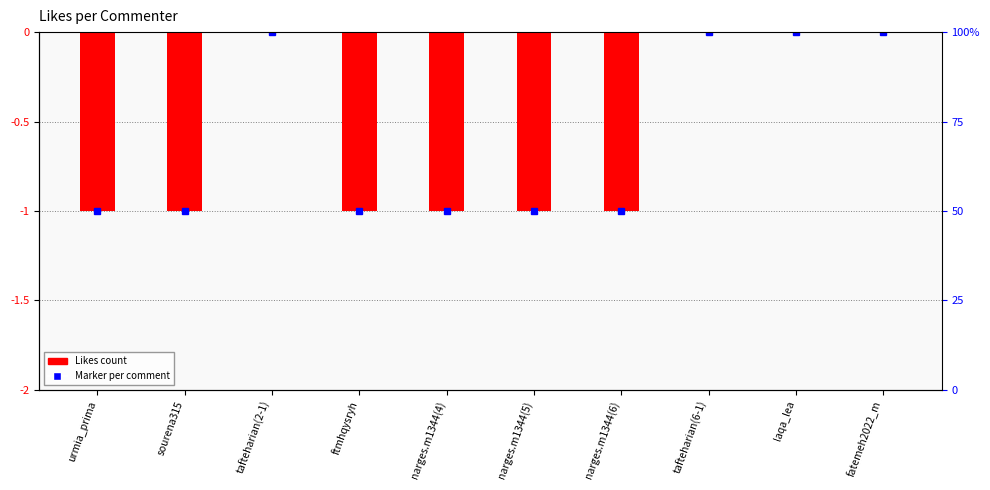

Which label corresponds to the smallest value in the chart?

urmia_prima